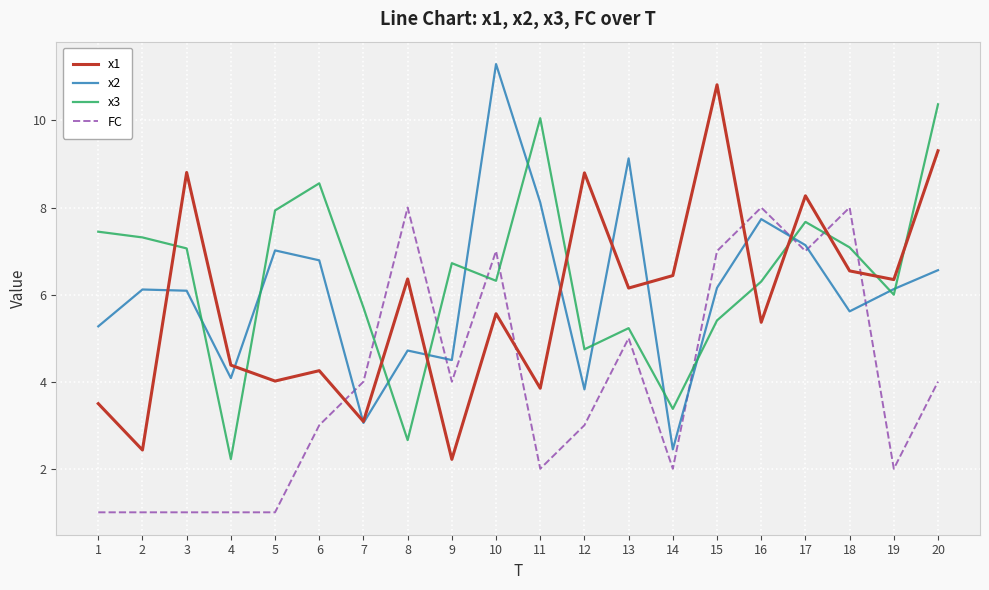

Rank the series by their maximum value, from highest to lowest.

x2, x1, x3, FC